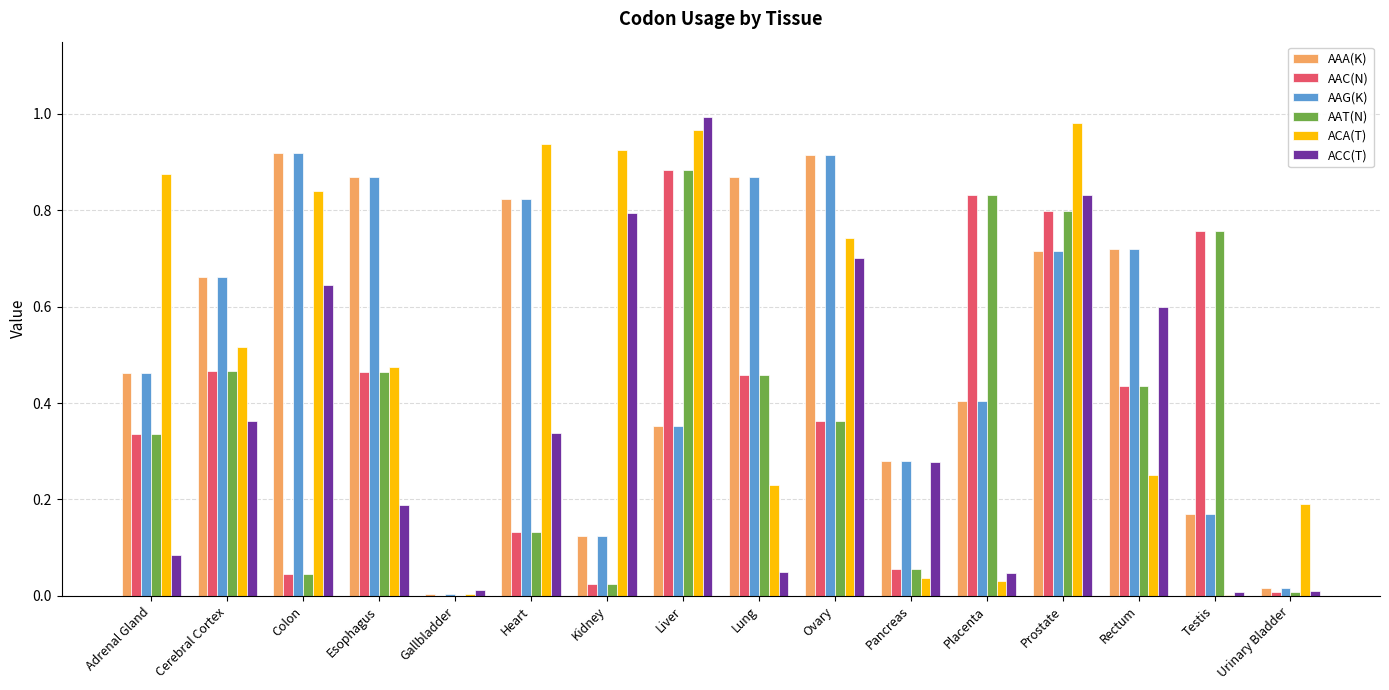

Between Prostate and Rectum, which series saw the biggest shift?

ACA(T)